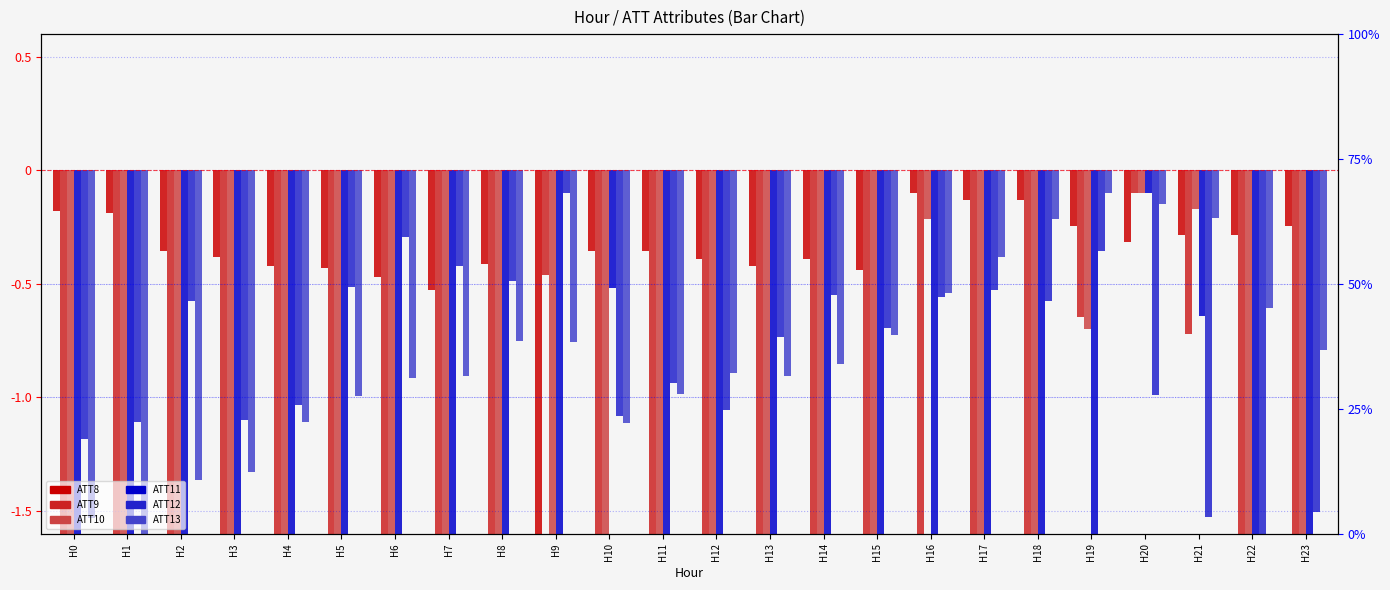

Which category has the highest value across all series?

H16